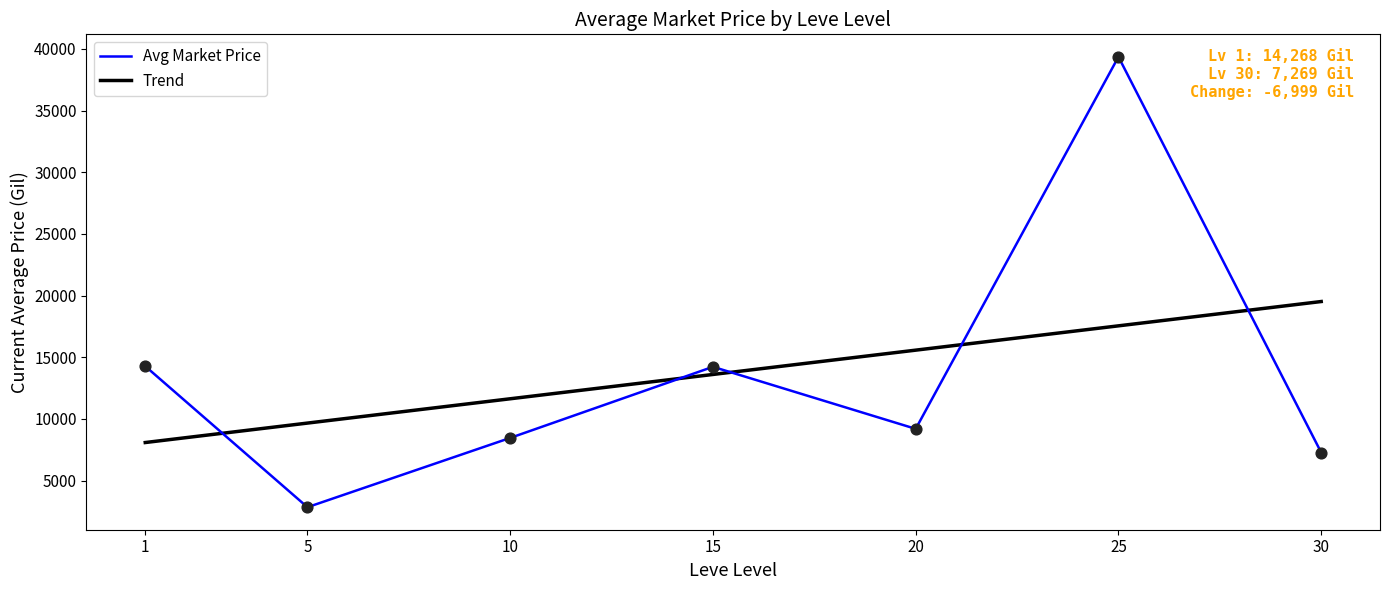

Which series has the widest spread of values?

Avg Market Price